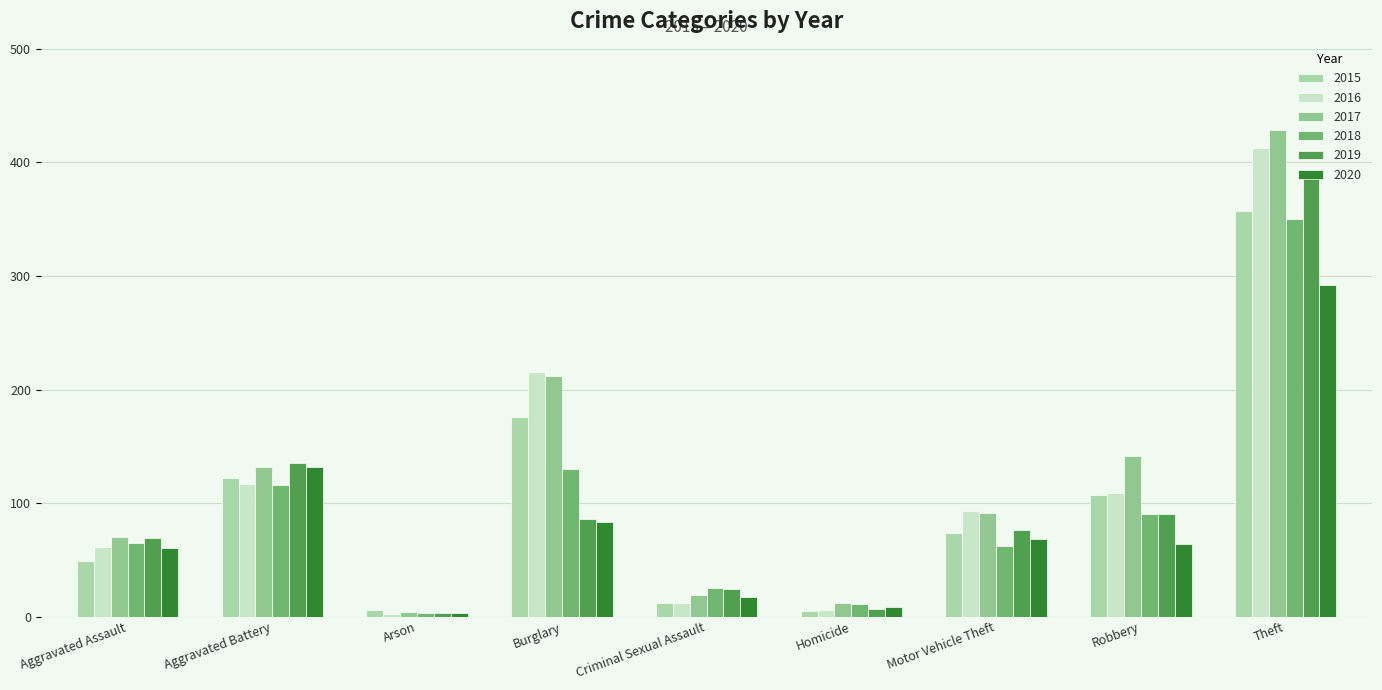

Is it true that 2016 equals 163 at Motor Vehicle Theft?

False